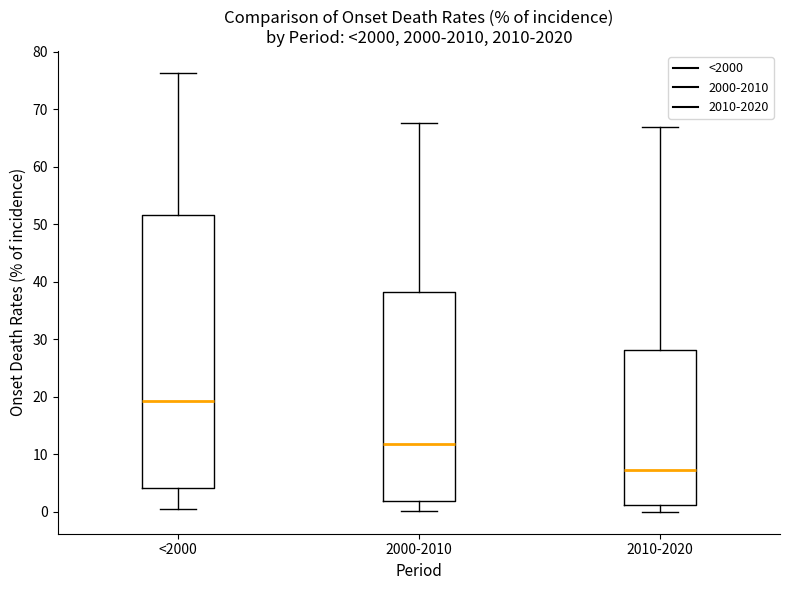

Reading left to right, read every box against the y-axis: the position of its median line, the range the box covers, and the ends of its whiskers. The values are not printed on the chart, so give them approximately, as read against the axis.

<2000: median 19, box 4 to 52, whiskers 0 to 76
2000-2010: median 12, box 2 to 38, whiskers 0 to 68
2010-2020: median 7, box 1 to 28, whiskers 0 to 67